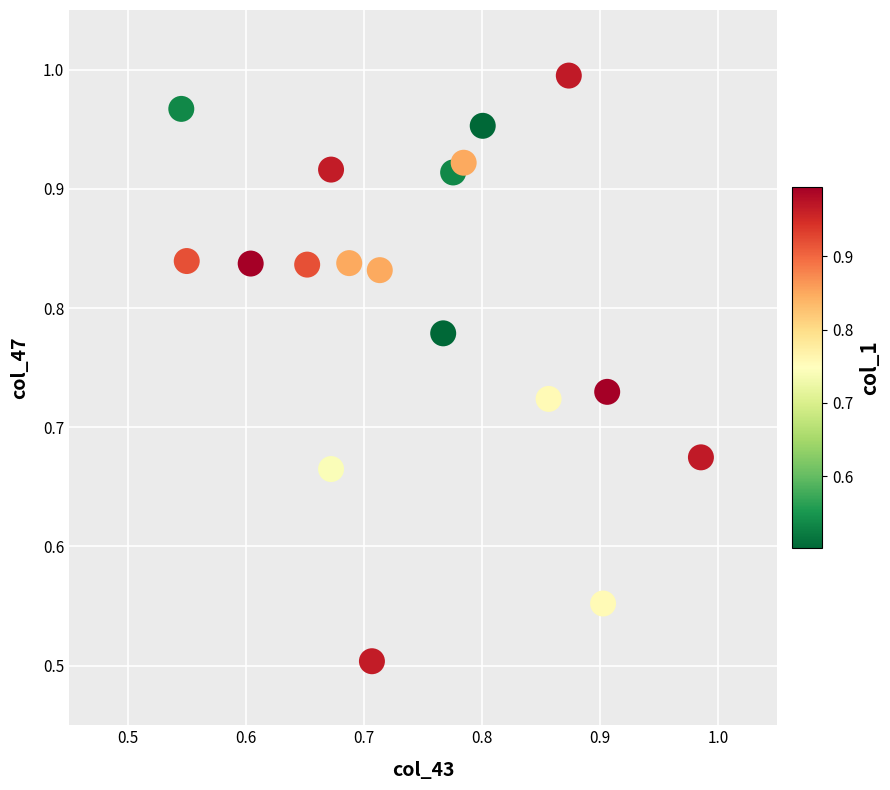

What is the range of X values (max minus min)?

0.4